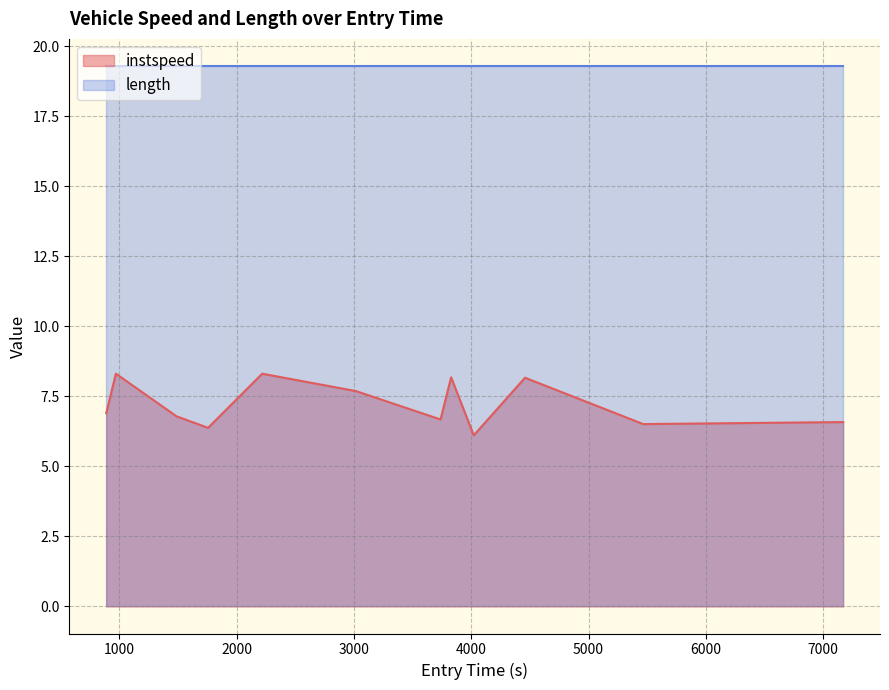

What is the minimum value shown in the chart?

6.1